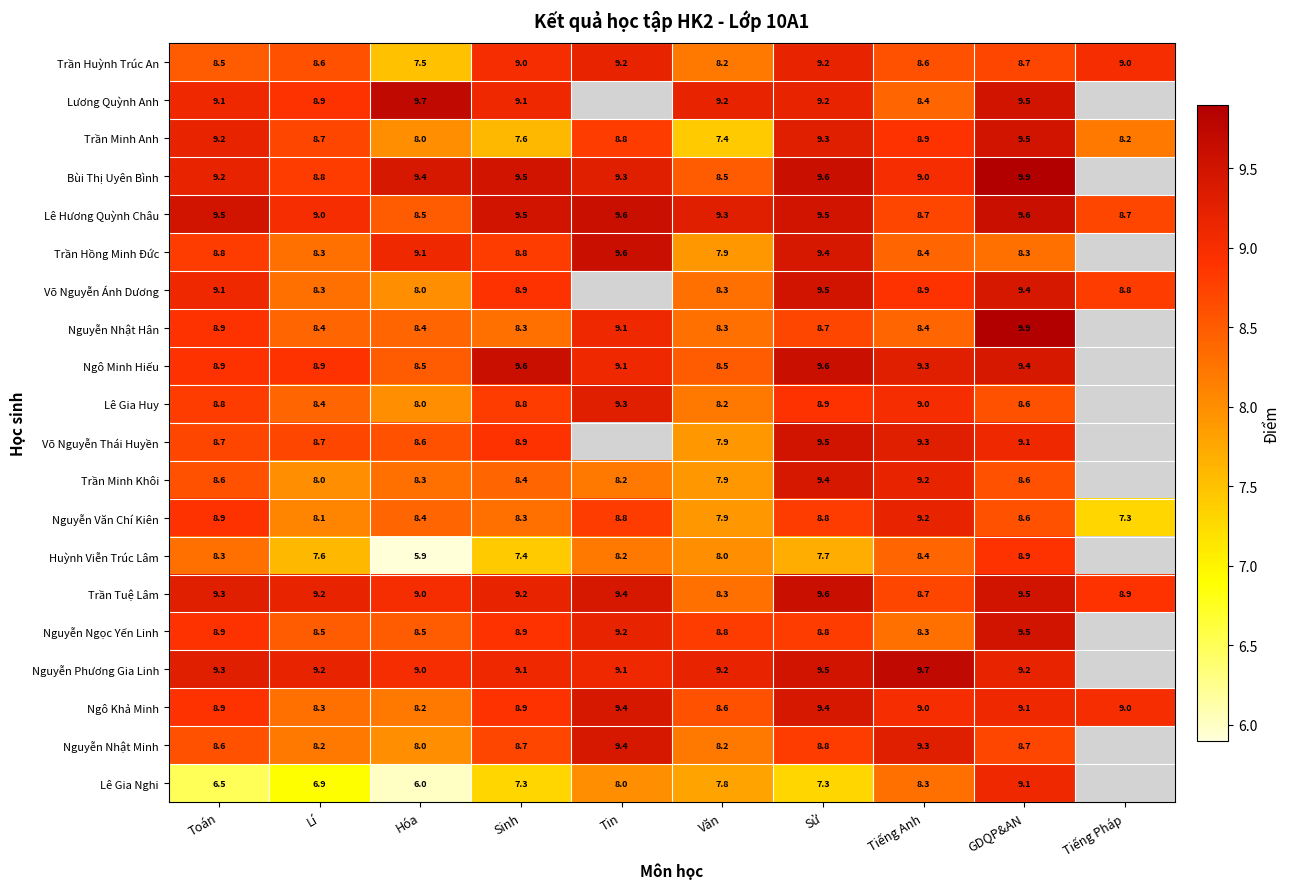

How many data points in Ngô Khả Minh are less than 9?

5